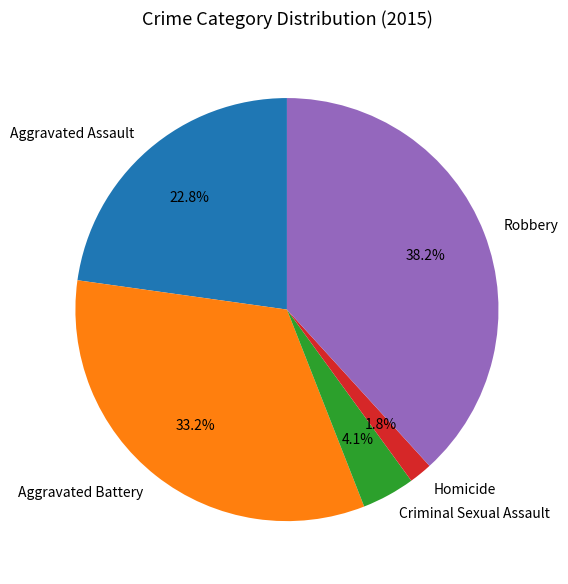

Is there any slice that represents more than half of the pie?

No